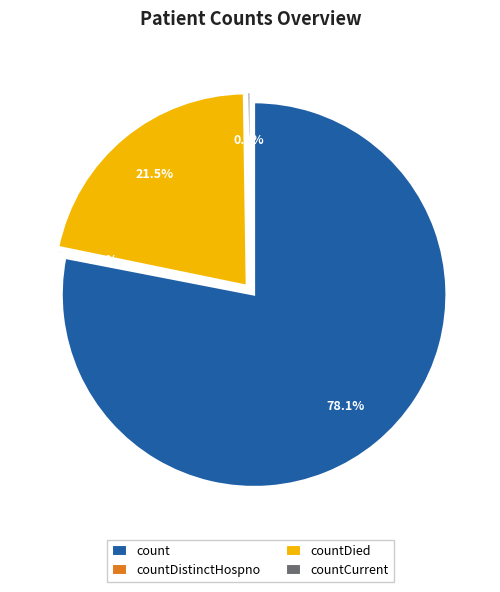

What portion of the pie excludes countDistinctHospno?

99.8%